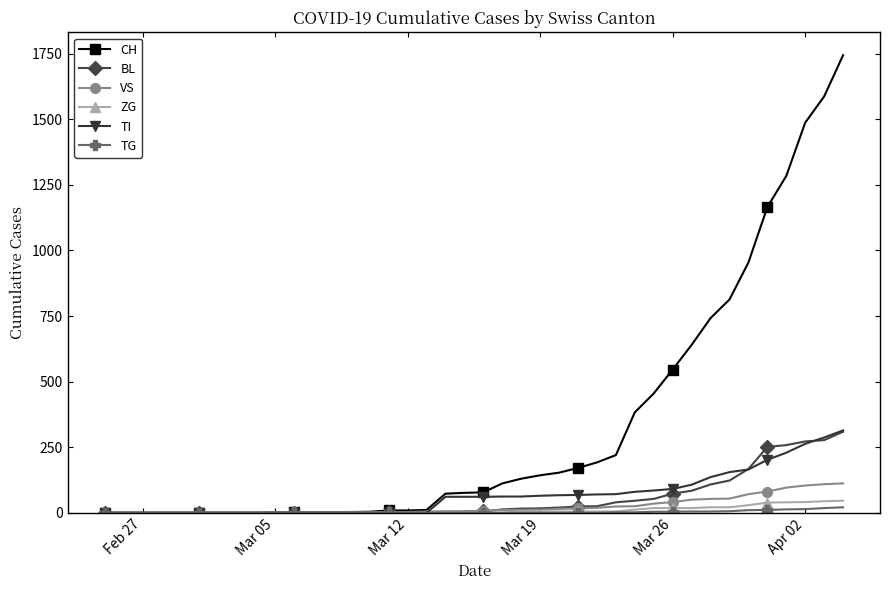

Which series has the largest range (max minus min)?

CH